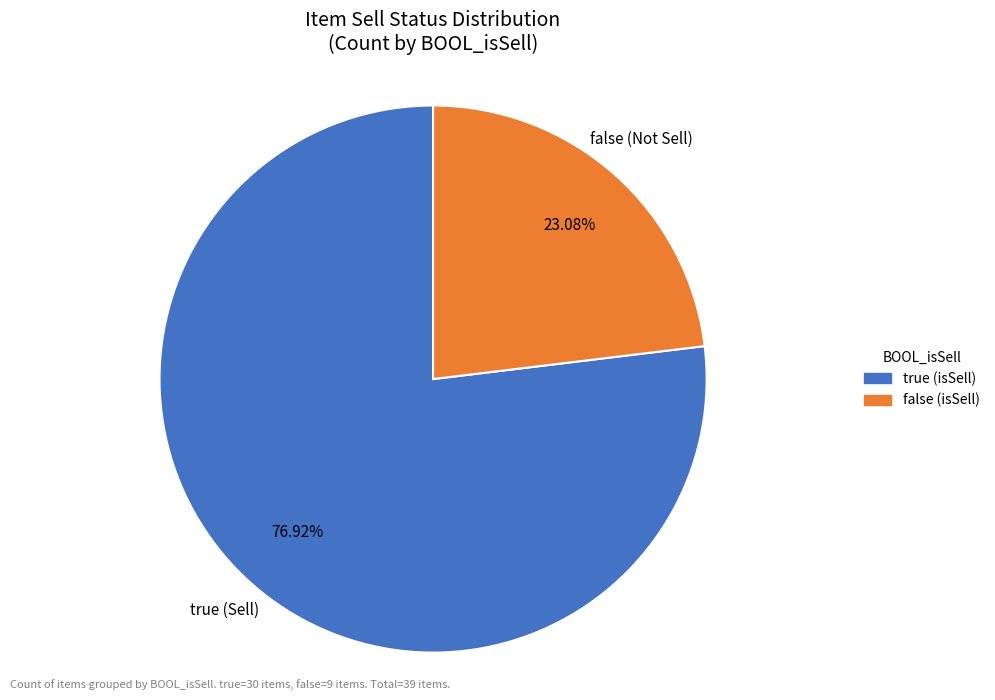

Is there any slice that represents more than half of the pie?

Yes